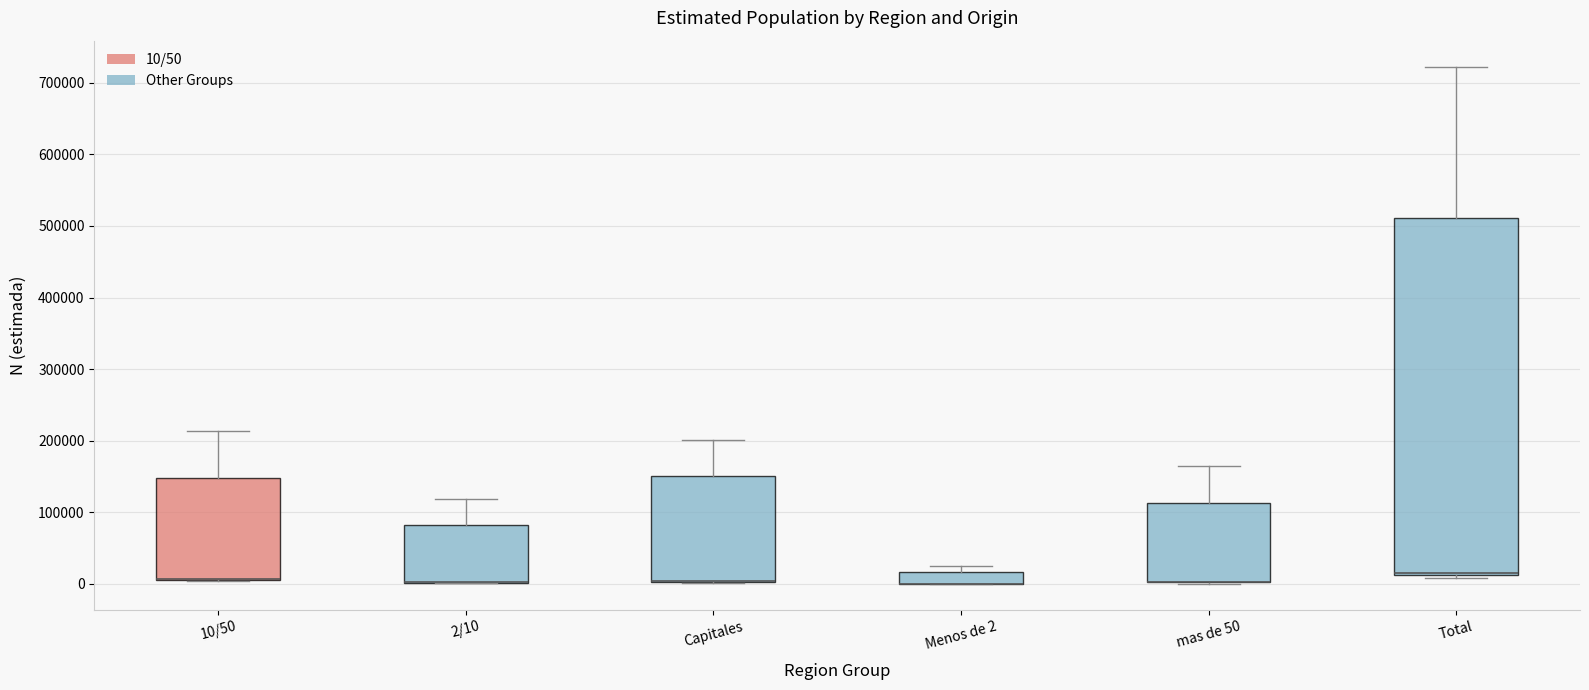

Where does the upper whisker of the box for 2/10 end on the y-axis? The values are not printed on the chart, so give them approximately, as read against the axis.

120000